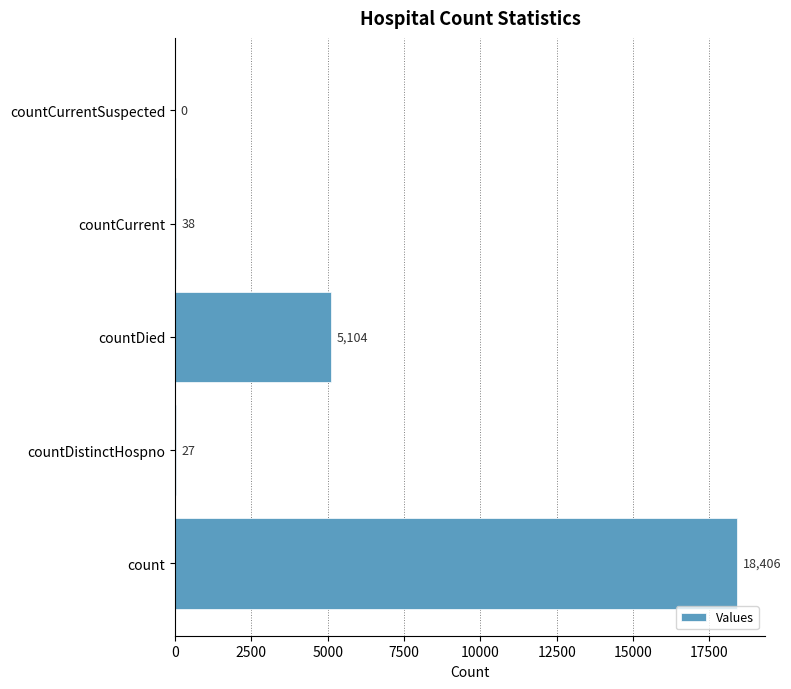

At which label is the value closest to 9203?

countDied